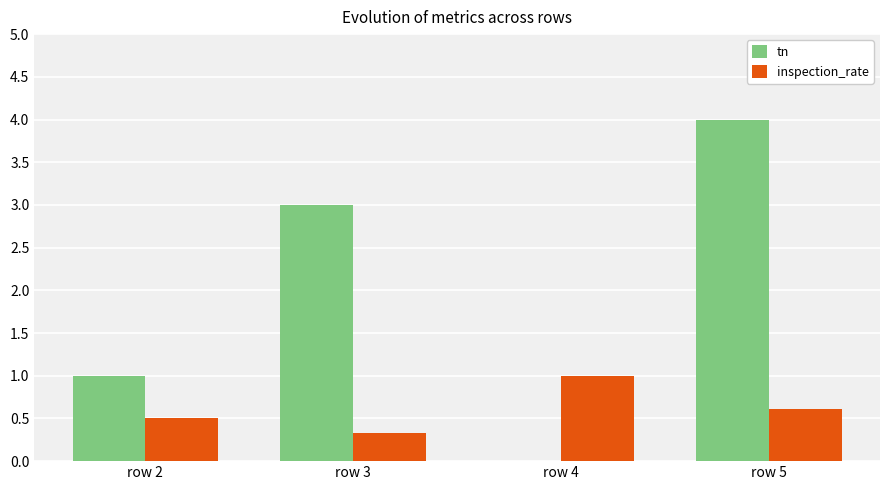

What value does the inspection_rate series have at row 5?

0.6